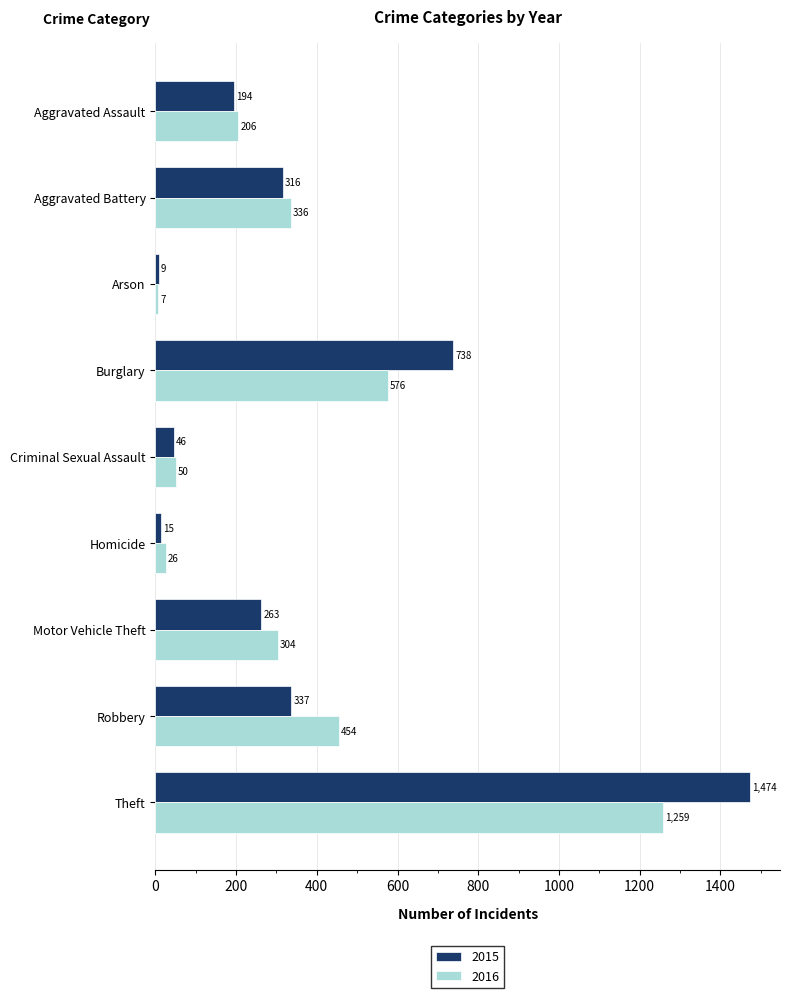

Which series has the largest total across all categories?

2015